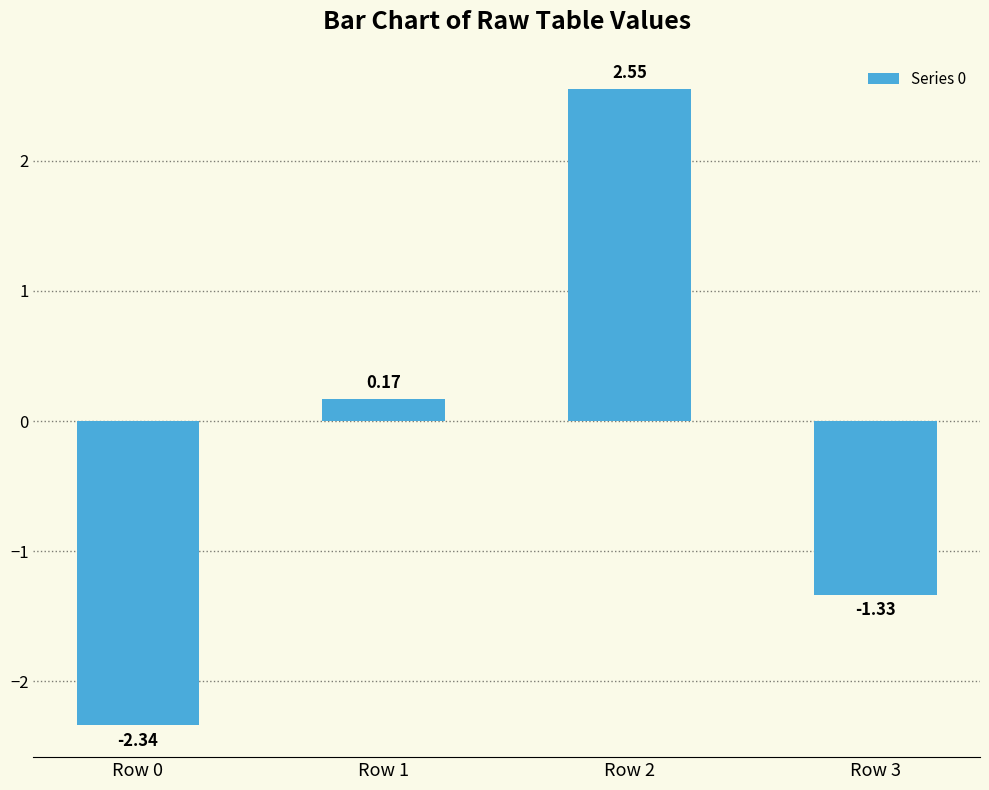

Where does the data first go above 0?

Row 1